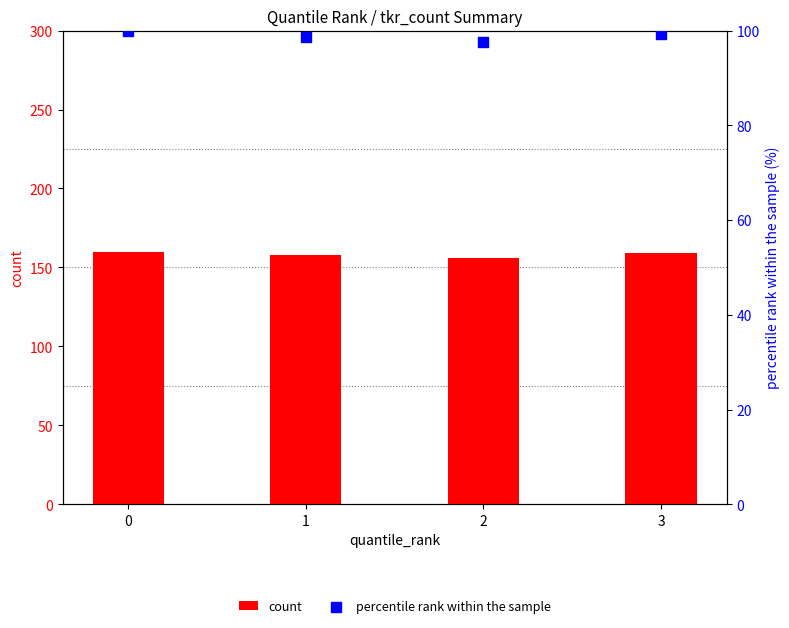

What is the total value across all series at 3?

258.4